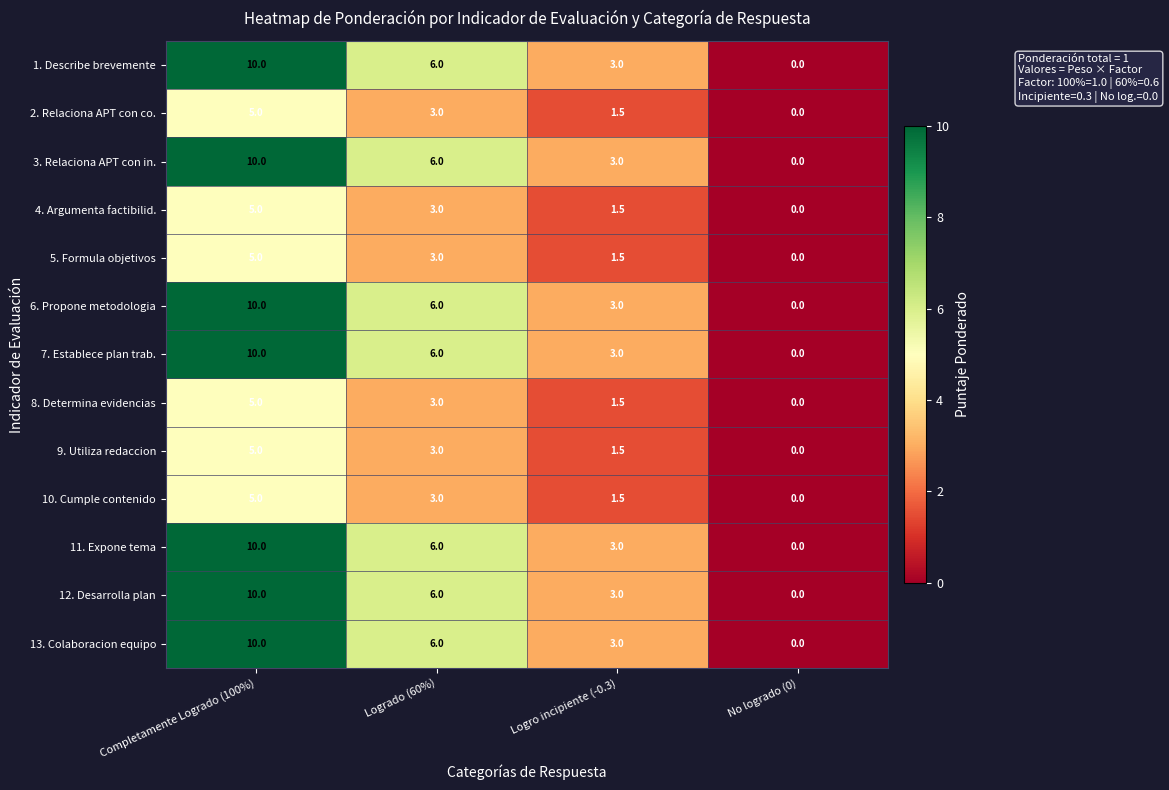

What is the difference between the highest and lowest values at Logrado (60%)?

3.0